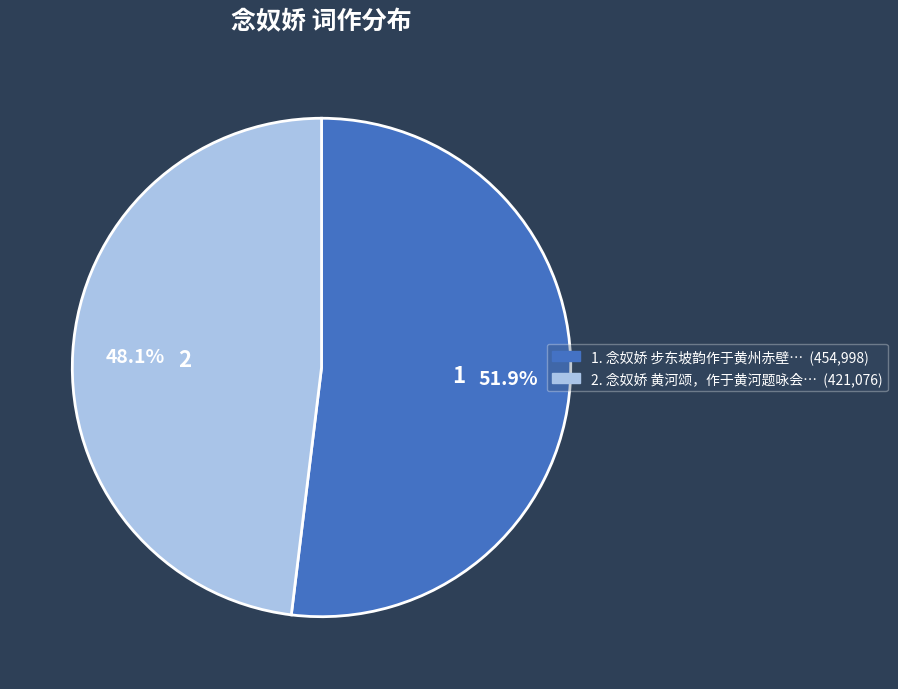

Does any single category account for the majority?

Yes